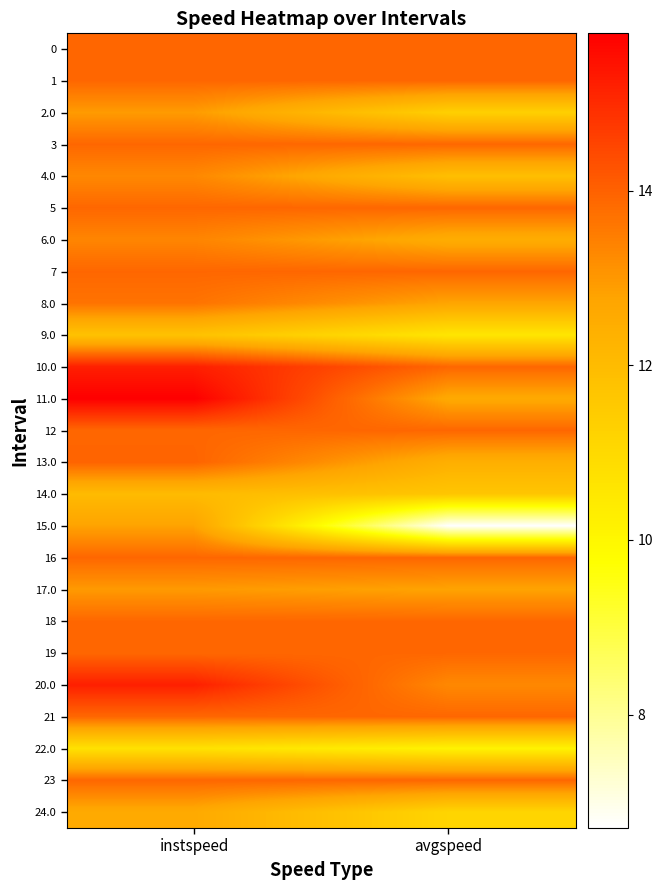

Count the number of categories in the chart.

2